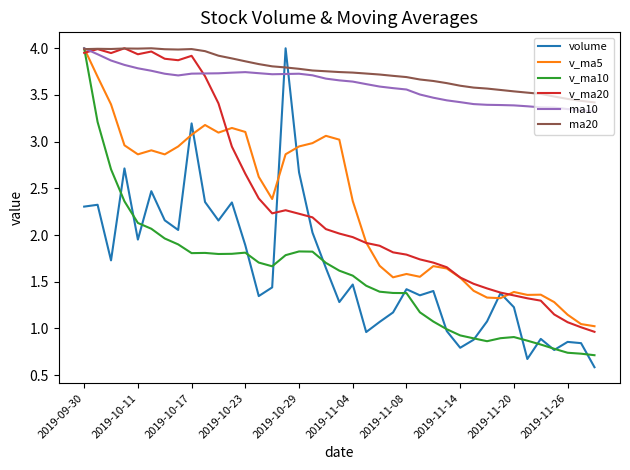

What is the smallest value displayed?

0.6